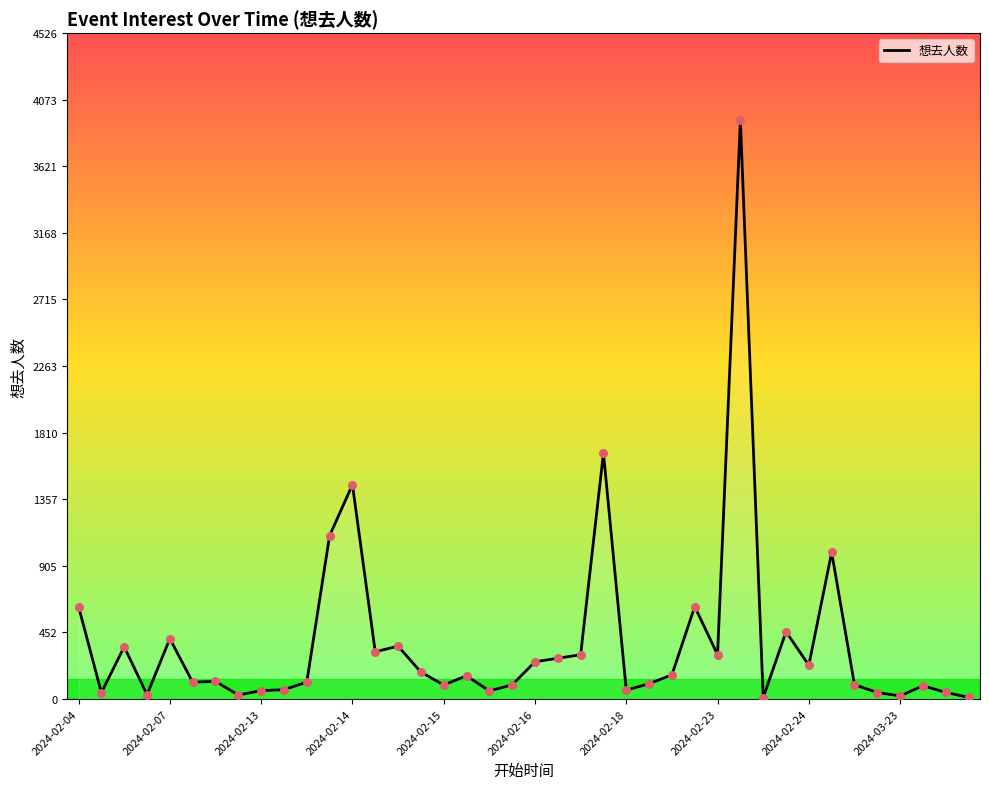

What is the maximum value shown in the chart?

3936